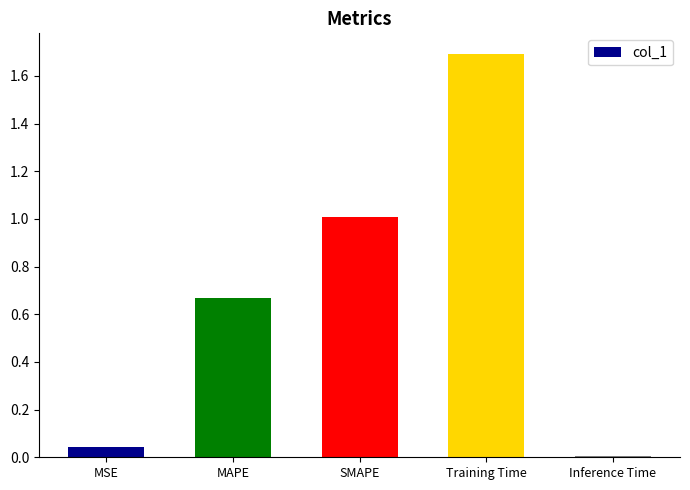

List the labels in order of value, smallest first.

Inference Time, MSE, MAPE, SMAPE, Training Time